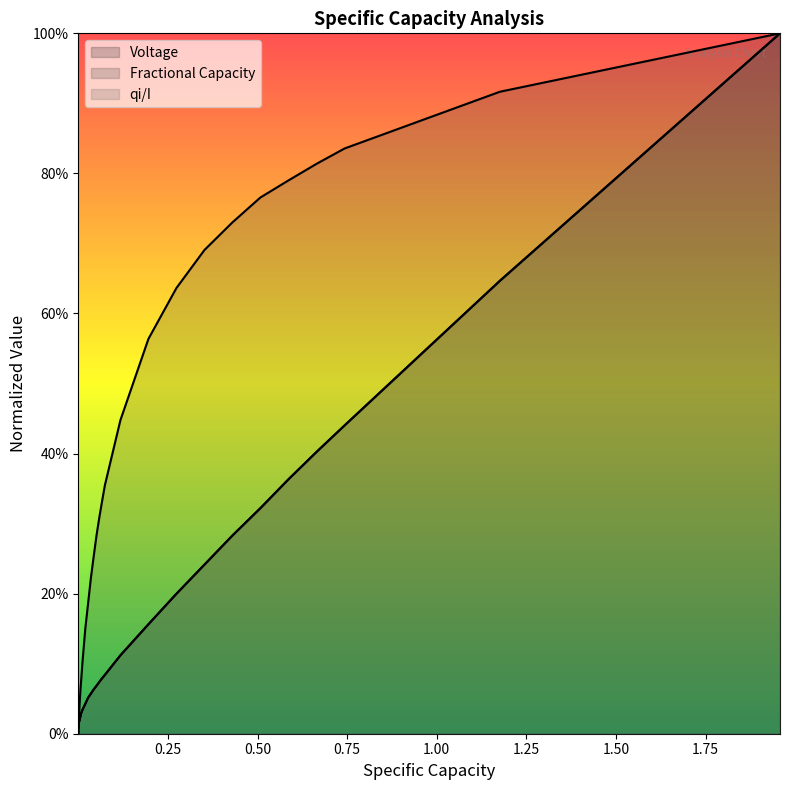

How many intersections are there between qi/I and Fractional Capacity?

1